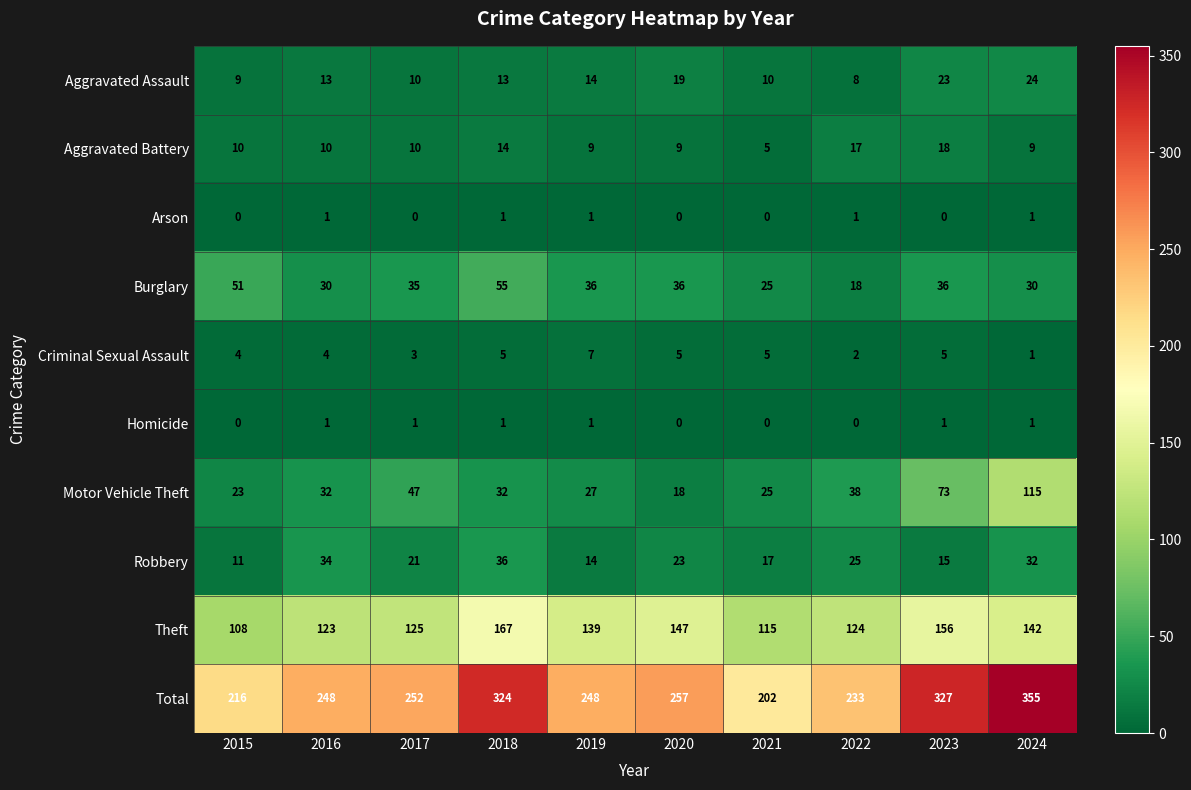

Which series changed the most between 2020 and 2023?

Total